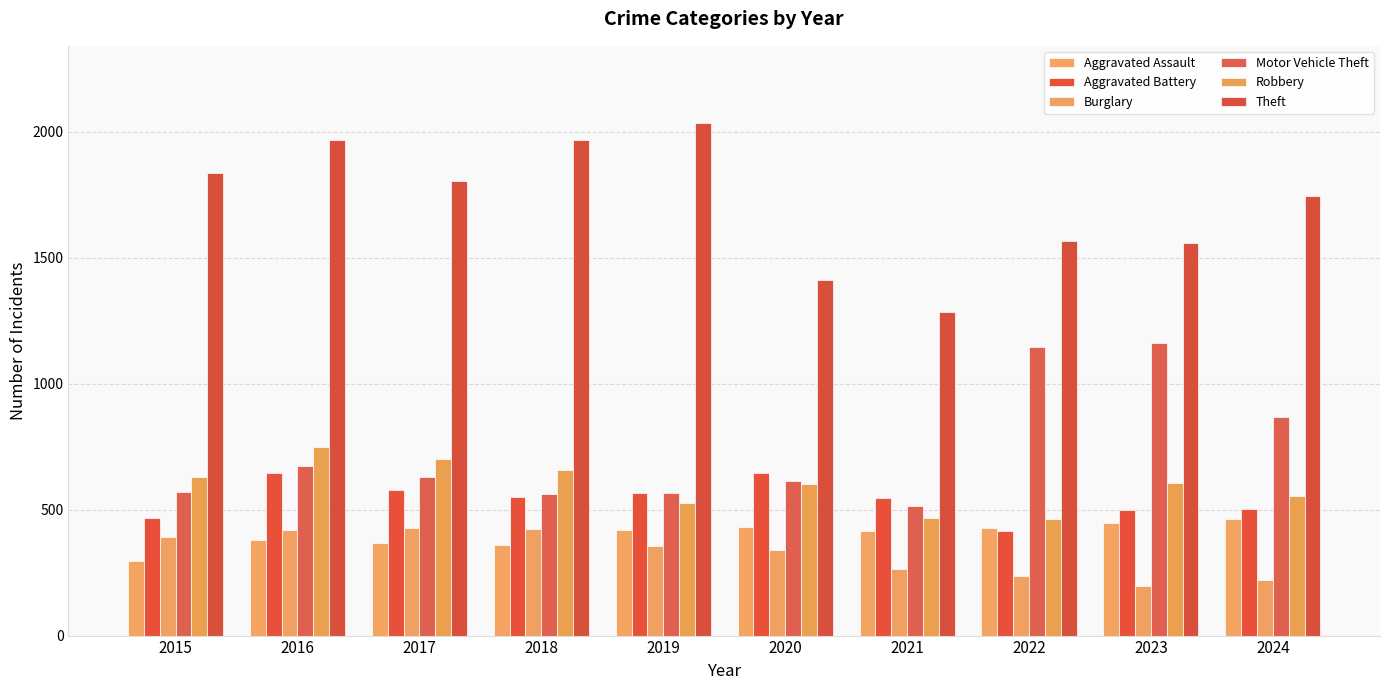

At which label is Aggravated Assault closest to 379?

2016